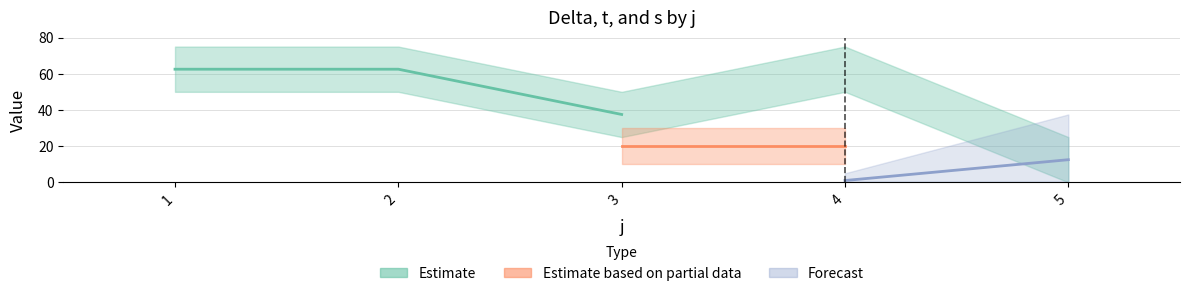

Does the chart have visible grid lines?

Yes